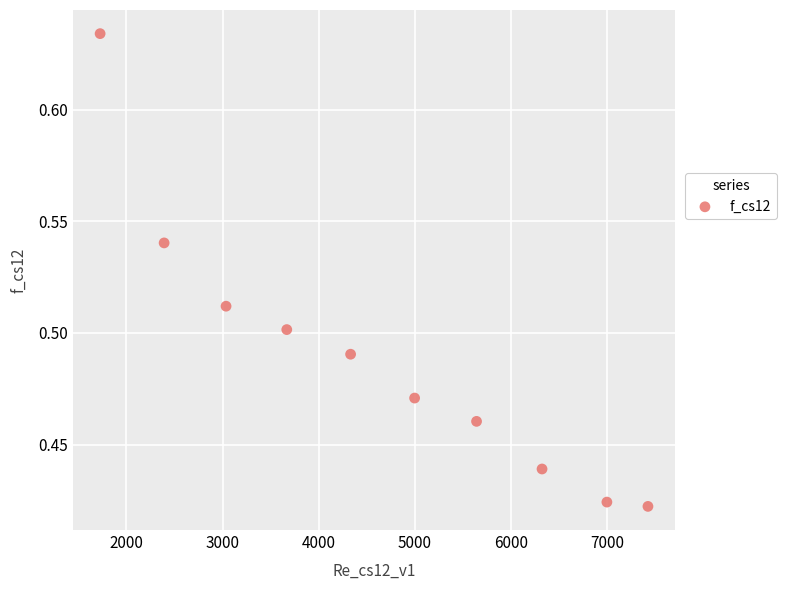

What is the range of X values (max minus min)?

5698.9